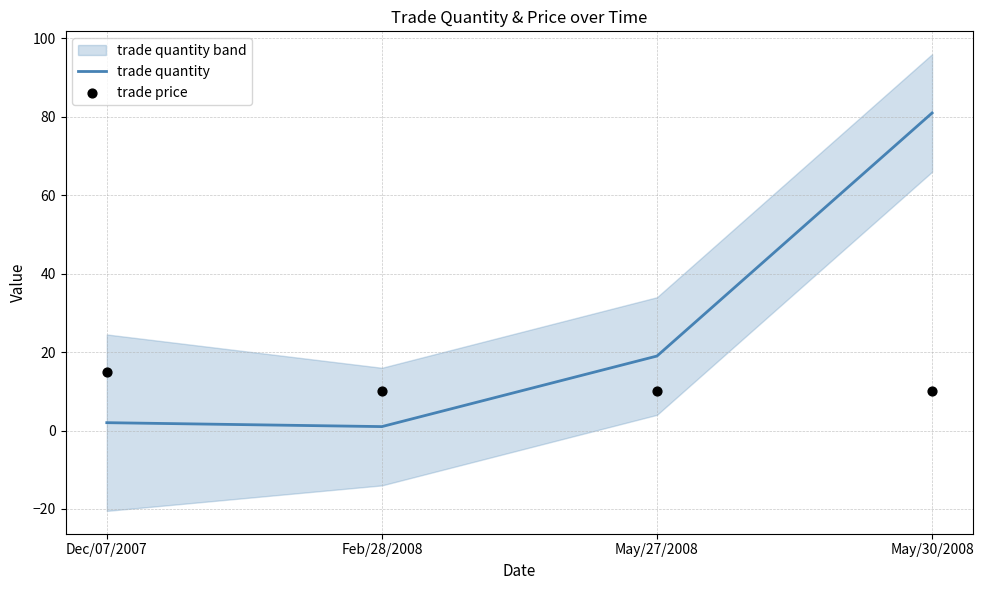

Which series has the largest Y range (max minus min)?

trade quantity